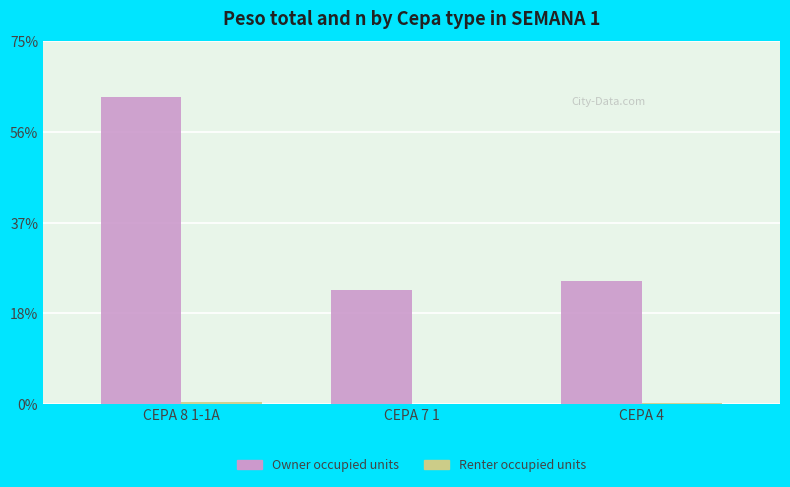

True or false: Renter occupied units has a value of 600 at CEPA 4.

False